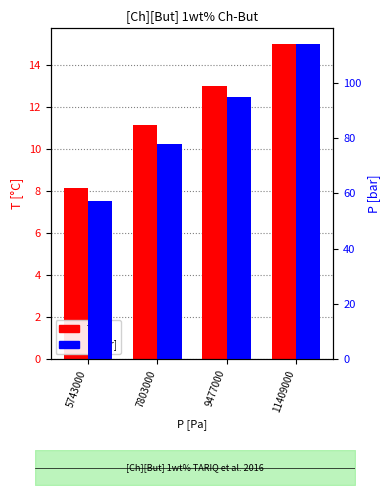

Does the chart contain stacked bars?

No